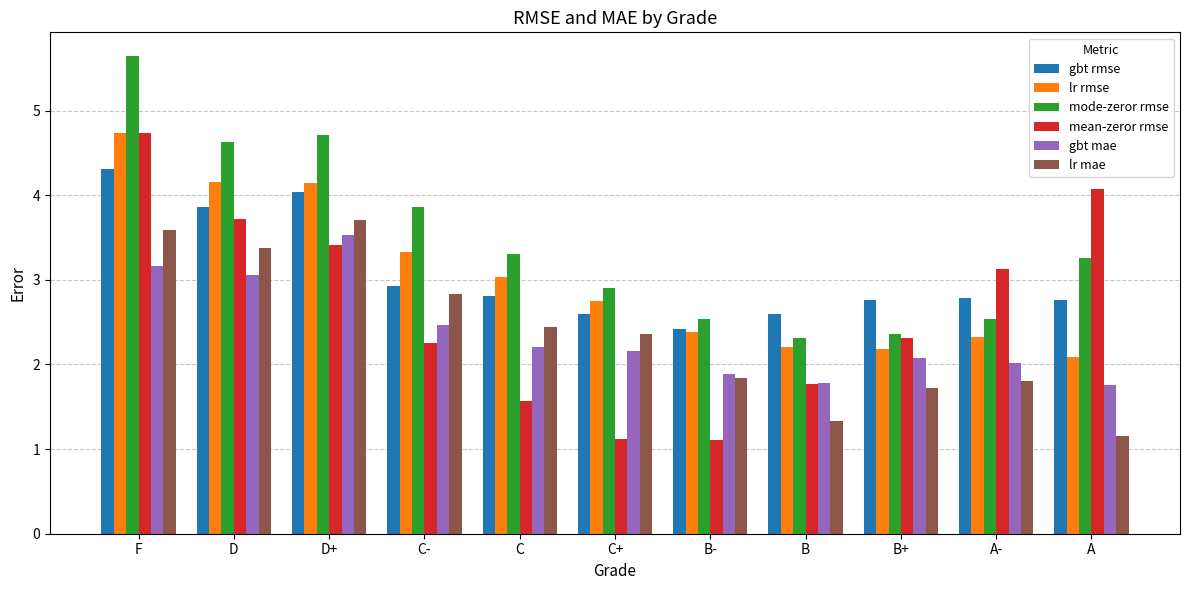

What are all the series names shown in the legend?

gbt rmse, lr rmse, mode-zeror rmse, mean-zeror rmse, gbt mae, lr mae